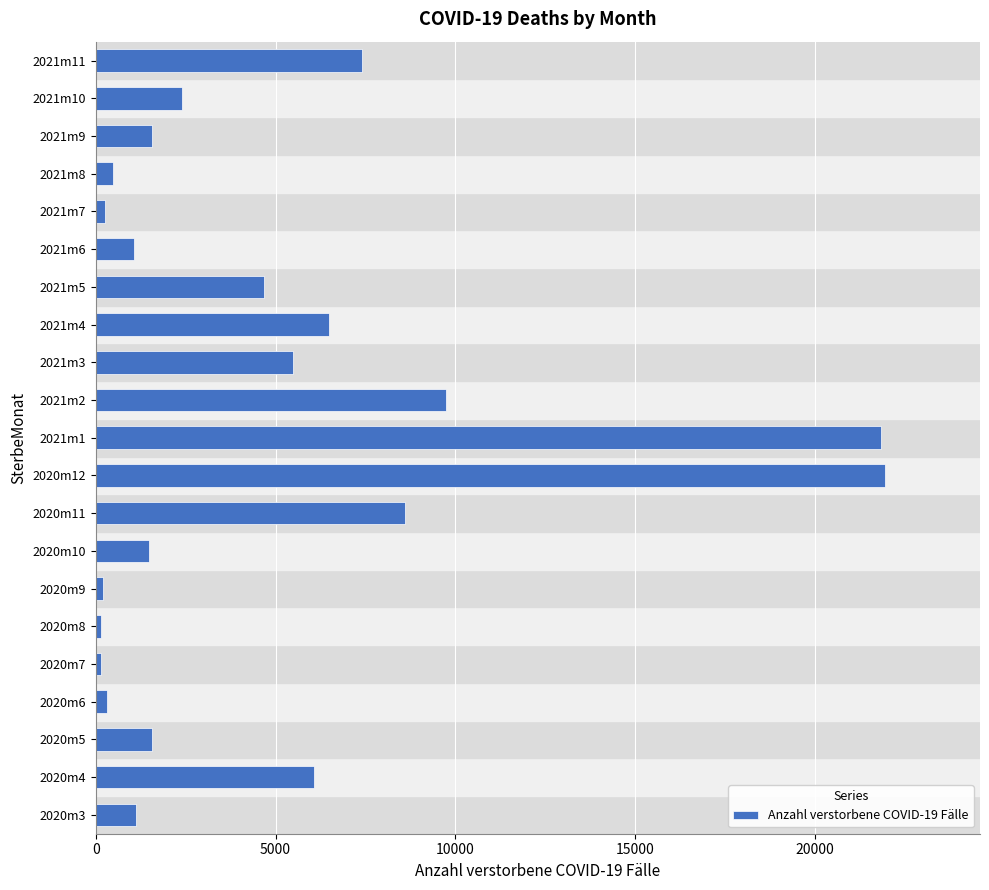

What is the average value?

4905